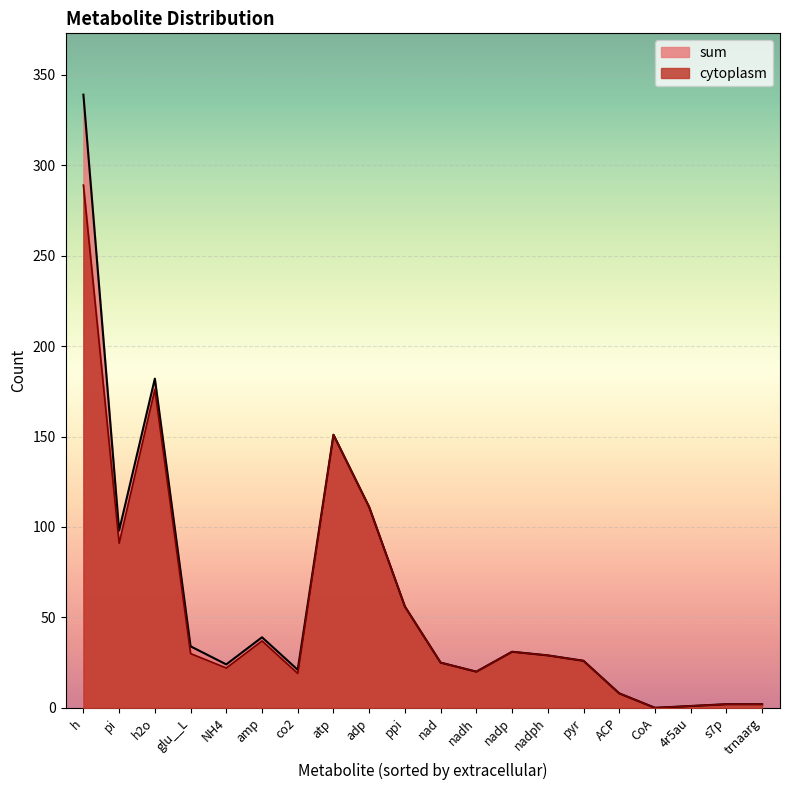

Which label corresponds to the smallest value in the chart?

CoA